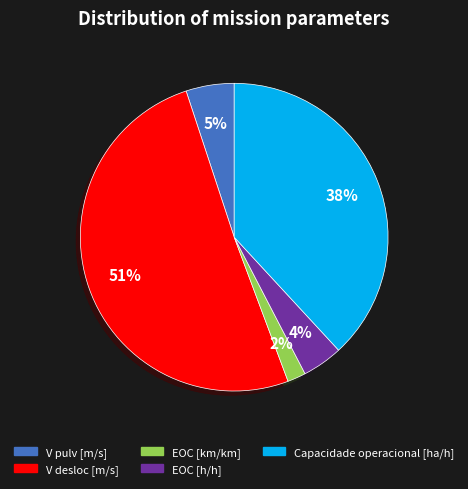

What percentage is the EOC [km/km] slice, to the nearest percent?

2%